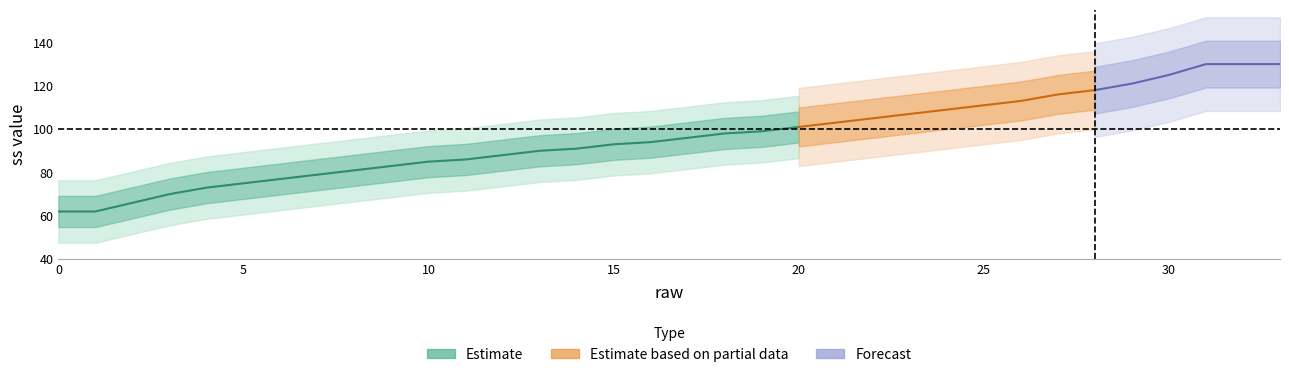

Reading left to right, what are all the values shown in this chart?

62	62	66	70	73	75	77	79	81	83	85	86	88	90	91	93	94	96	98	99	101	103	105	107	109	111	113	116	118	121	125	130	130	130